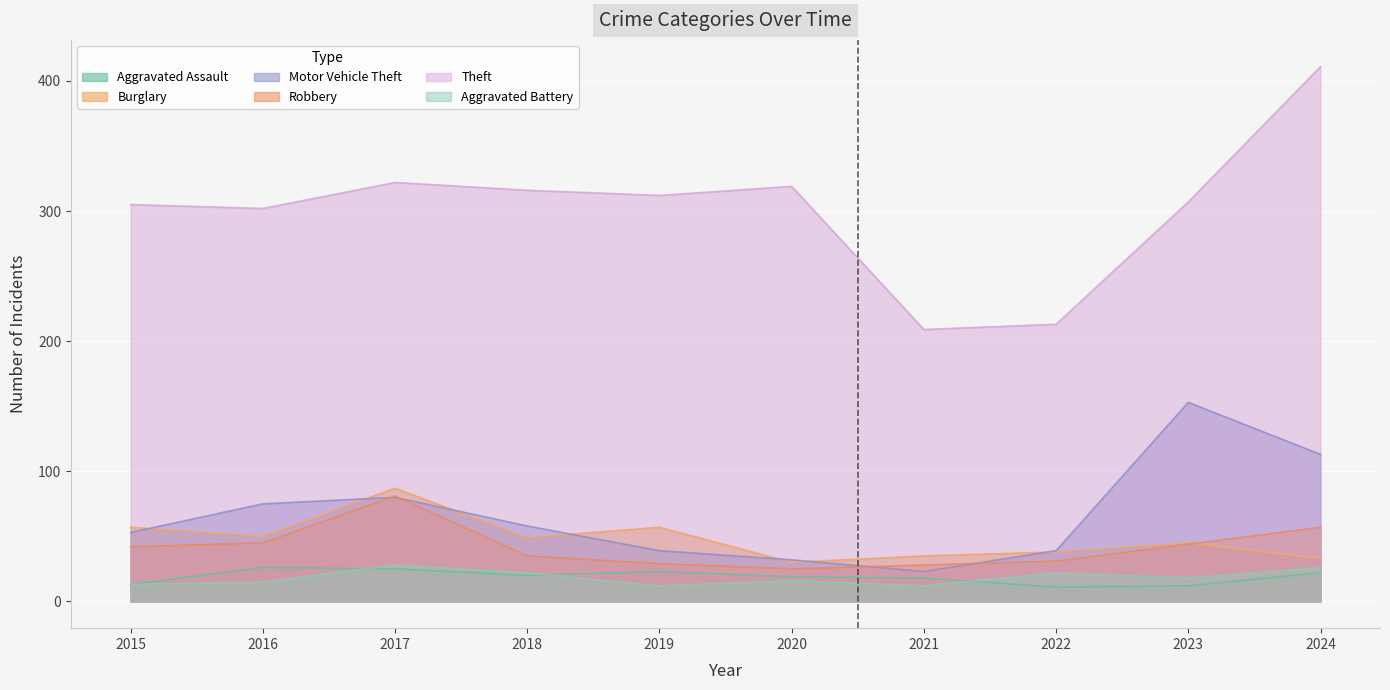

What are all the series names shown in the legend?

Aggravated Assault, Burglary, Motor Vehicle Theft, Robbery, Theft, Aggravated Battery